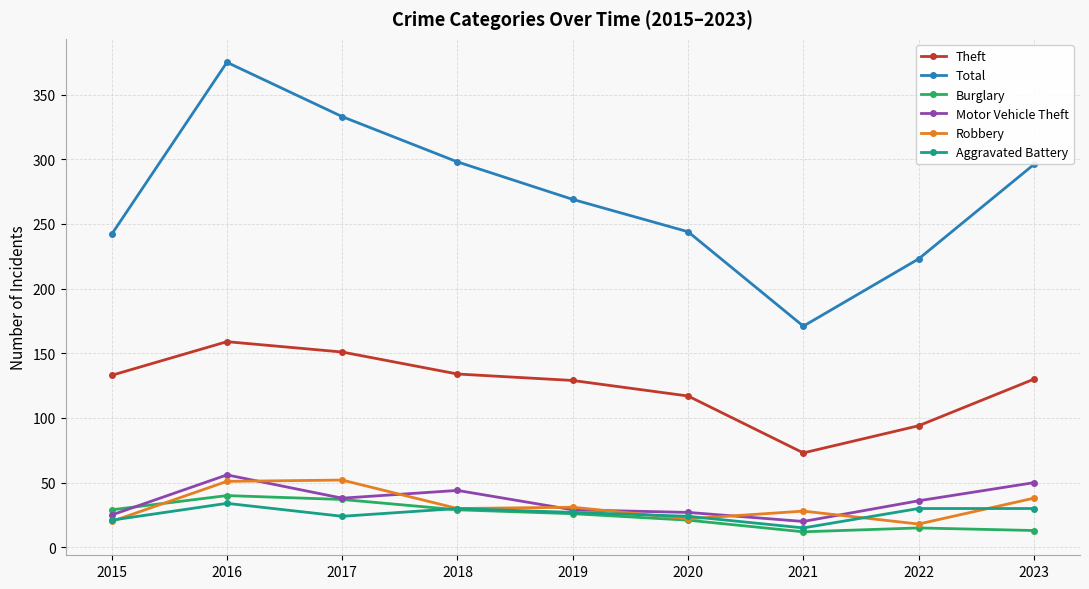

What is the approximate value of Aggravated Battery at 2022?

30